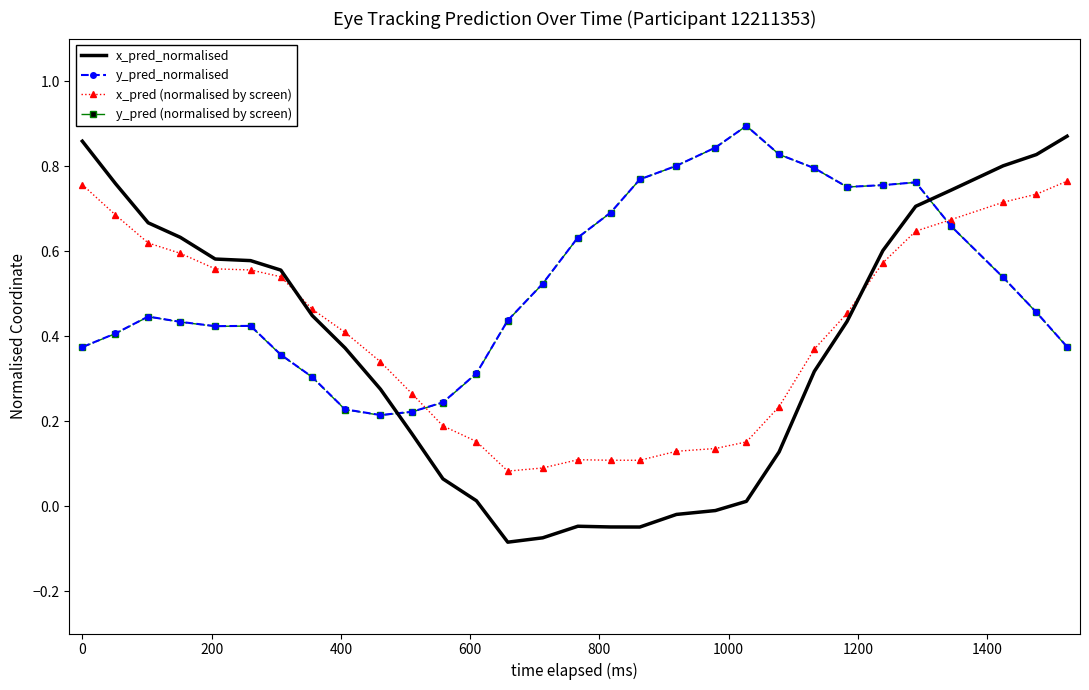

How many interior local valleys does the y_pred_normalised series have?

3